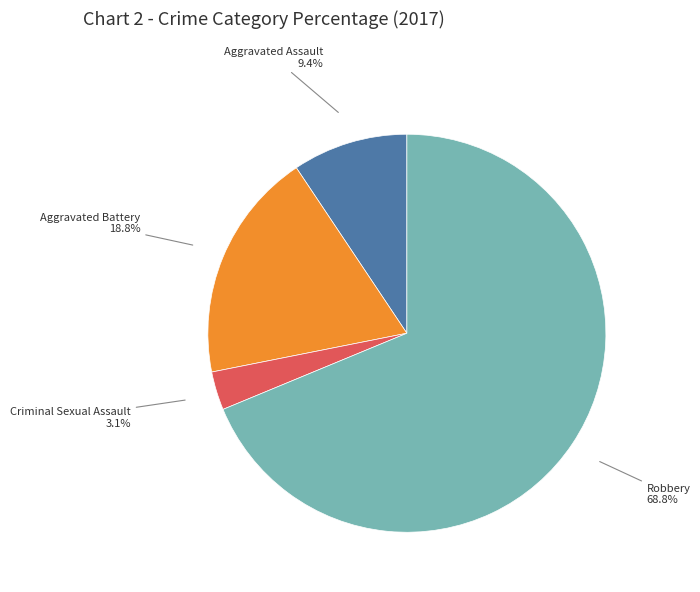

What is the total percentage of Aggravated Assault and Criminal Sexual Assault?

12.5%